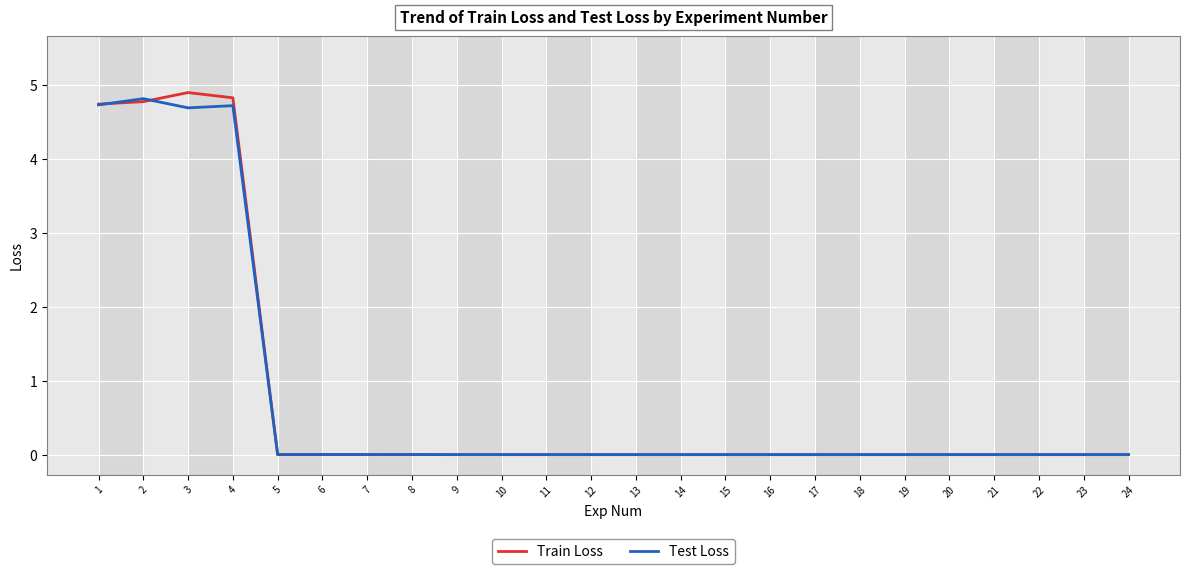

What is the value of the Test Loss point at the 2nd from the left?

4.8